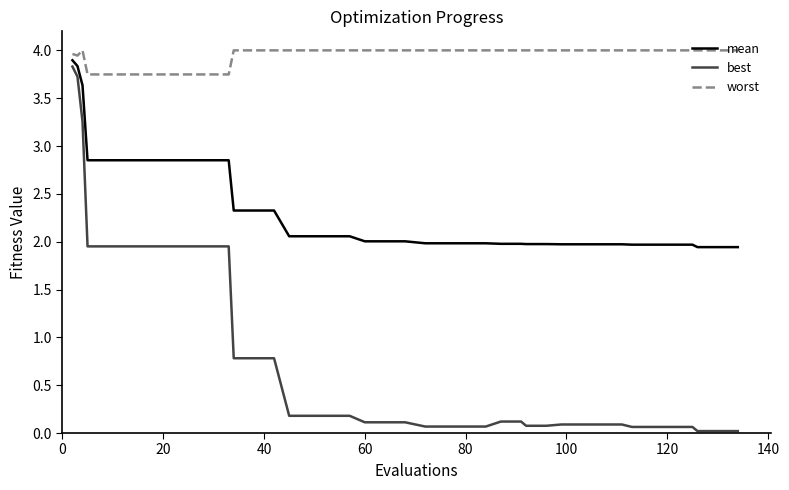

True or false: best and mean cross at least once.

False